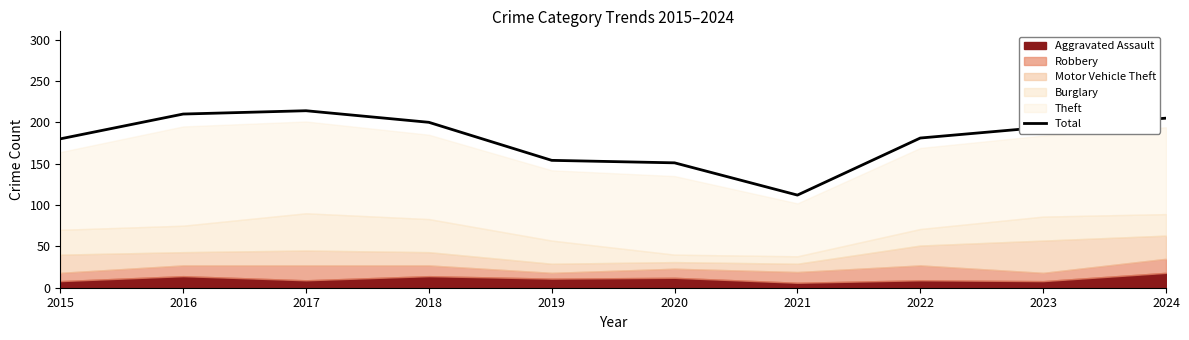

List the labels in order of value, largest first.

2017, 2016, 2024, 2018, 2023, 2022, 2015, 2019, 2020, 2021